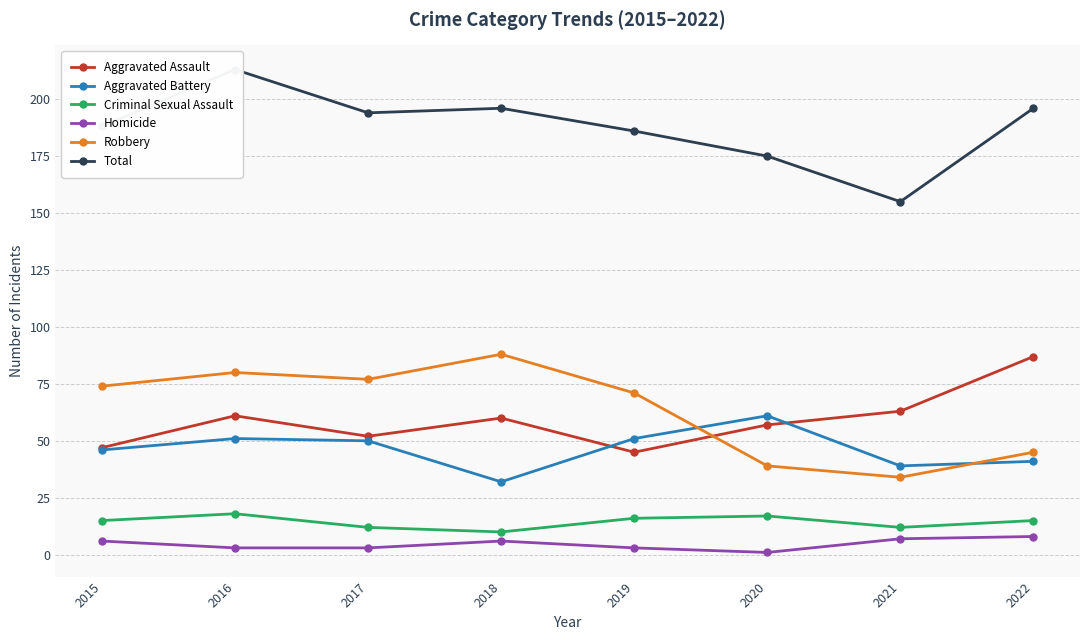

Which series changed the most between 2018 and 2019?

Aggravated Battery